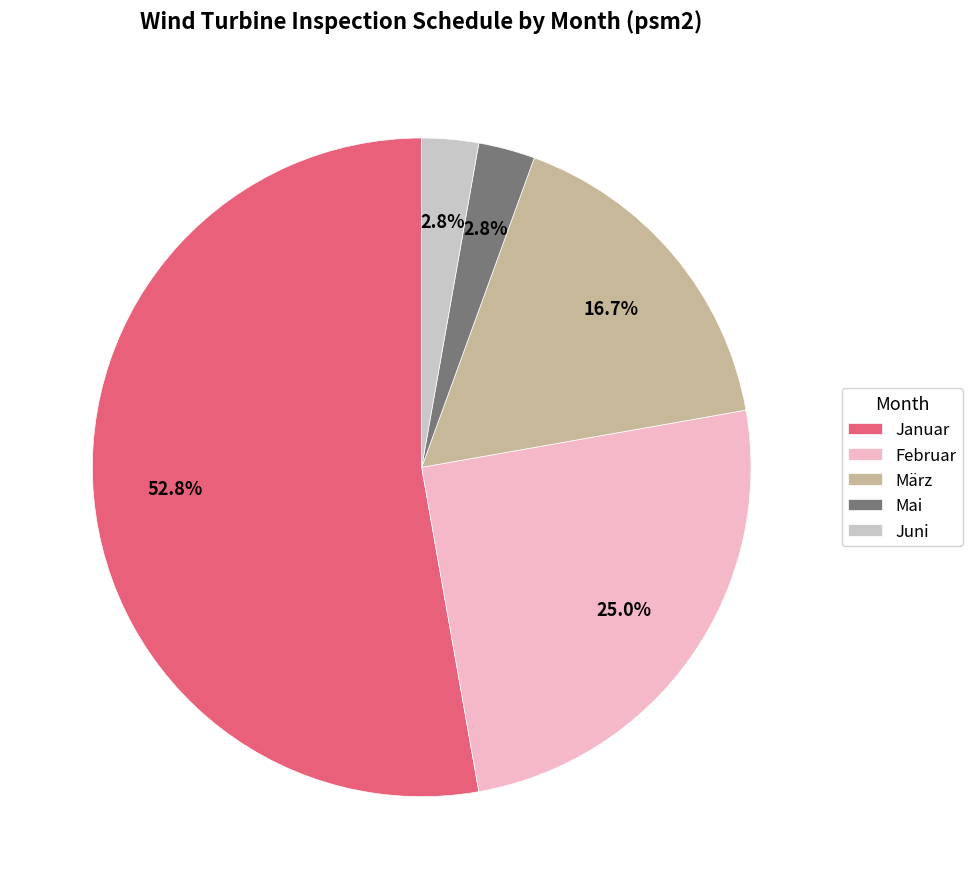

What percentage is the Februar slice, to the nearest percent?

25%